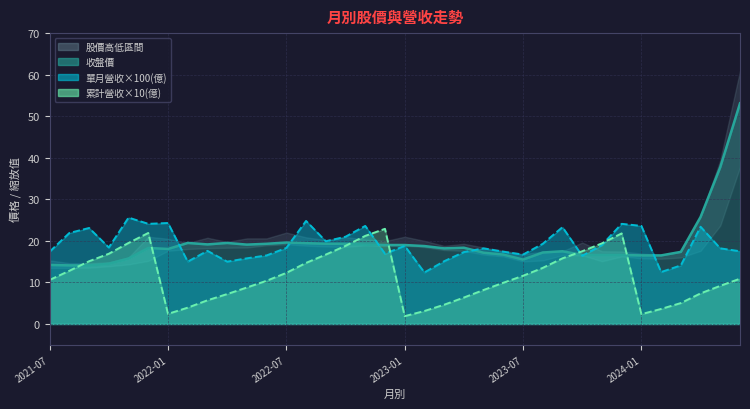

Reading left to right, extract all data points from this chart.

累計營收(億): 2021-07=10.6	2021-08=12.8	2021-09=15.1	2021-10=16.9	2021-11=19.5	2021-12=21.9	2022-01=2.4	2022-02=3.9	2022-03=5.7	2022-04=7.2	2022-05=8.8	2022-06=10.4	2022-07=12.3	2022-08=14.7	2022-09=16.7	2022-10=18.8	2022-11=21.2	2022-12=22.9	2023-01=1.9	2023-02=3.1	2023-03=4.6	2023-04=6.4	2023-05=8.2	2023-06=9.9	2023-07=11.6	2023-08=13.5	2023-09=15.8	2023-10=17.5	2023-11=19.4	2023-12=21.8	2024-01=2.4	2024-02=3.6	2024-03=5.0	2024-04=7.4	2024-05=9.2	2024-06=10.9
單月營收(億): 2021-07=17.4	2021-08=21.9	2021-09=23.1	2021-10=18.4	2021-11=25.6	2021-12=24.1	2022-01=24.3	2022-02=15.0	2022-03=17.6	2022-04=15.0	2022-05=15.8	2022-06=16.5	2022-07=18.3	2022-08=24.8	2022-09=19.9	2022-10=21.0	2022-11=23.6	2022-12=16.9	2023-01=18.8	2023-02=12.4	2023-03=15.1	2023-04=17.3	2023-05=18.2	2023-06=17.4	2023-07=16.7	2023-08=19.3	2023-09=23.3	2023-10=16.4	2023-11=19.0	2023-12=24.1	2024-01=23.6	2024-02=12.5	2024-03=14.1	2024-04=23.4	2024-05=18.2	2024-06=17.5
收盤價: 2021-07=14.2	2021-08=14.1	2021-09=14.1	2021-10=14.5	2021-11=15.8	2021-12=18.3	2022-01=18.1	2022-02=19.5	2022-03=19.1	2022-04=19.5	2022-05=19.1	2022-06=19.3	2022-07=19.6	2022-08=19.4	2022-09=19.3	2022-10=19.3	2022-11=19.1	2022-12=19.0	2023-01=19.0	2023-02=18.8	2023-03=18.2	2023-04=18.4	2023-05=17.1	2023-06=16.7	2023-07=15.5	2023-08=17.2	2023-09=17.5	2023-10=16.6	2023-11=16.6	2023-12=16.6	2024-01=16.5	2024-02=16.5	2024-03=17.4	2024-04=25.8	2024-05=37.8	2024-06=53.1